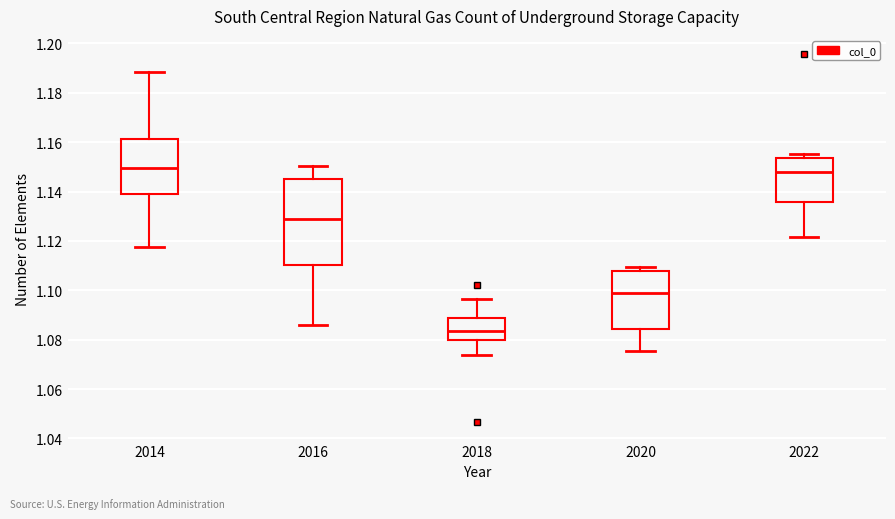

Reading left to right, transcribe this box plot: for each box, give where its median line is, the range the box spans, and where its two whiskers end, as read against the y-axis. The values are not printed on the chart, so give them approximately, as read against the axis.

2014: median 1.150, box 1.138 to 1.162, whiskers 1.118 to 1.188
2016: median 1.128, box 1.110 to 1.146, whiskers 1.086 to 1.150
2018: median 1.084, box 1.080 to 1.088, whiskers 1.074 to 1.096
2020: median 1.098, box 1.084 to 1.108, whiskers 1.076 to 1.110
2022: median 1.148, box 1.136 to 1.154, whiskers 1.122 to 1.156